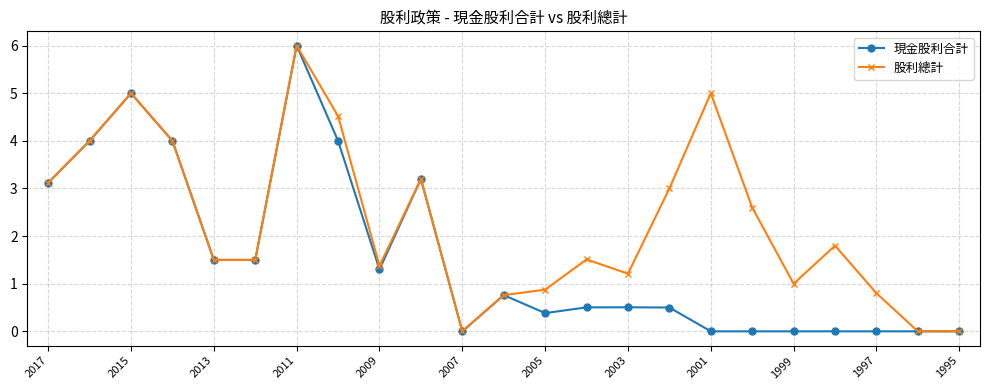

Which series has the largest total across all categories?

股利總計